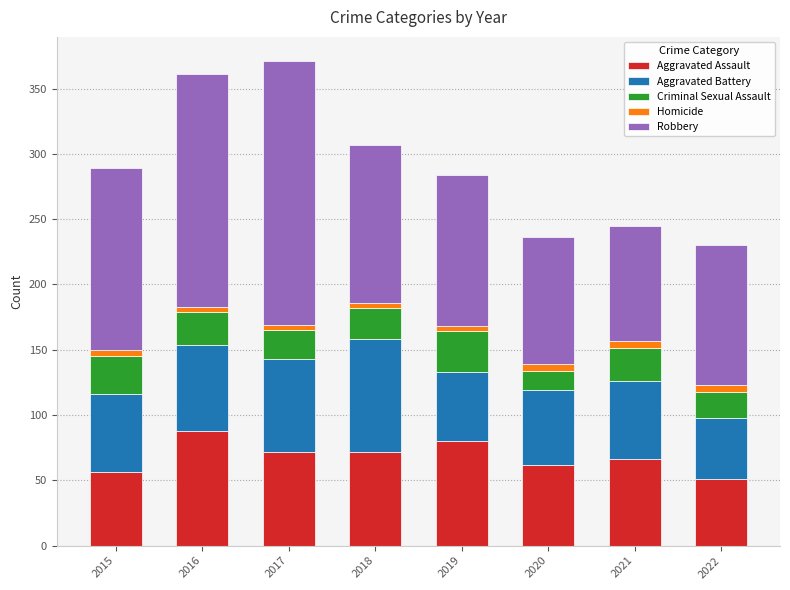

At which label does Aggravated Assault reach its peak?

2016